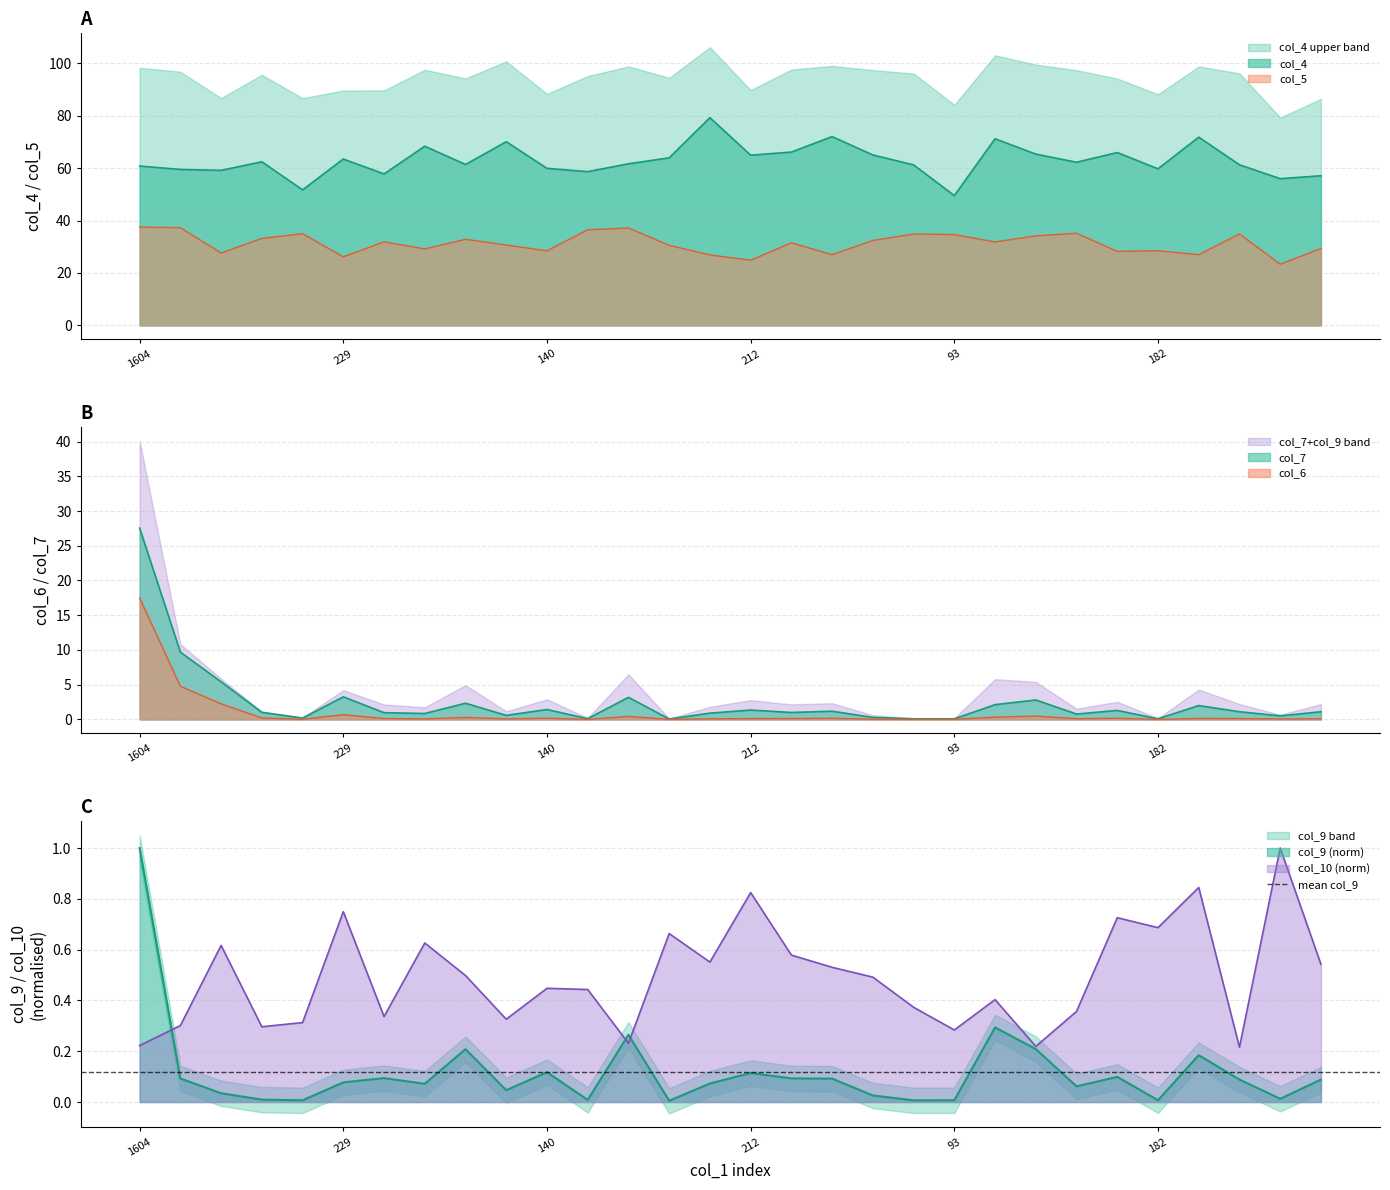

How many interior local peaks does the col_10 series have?

10